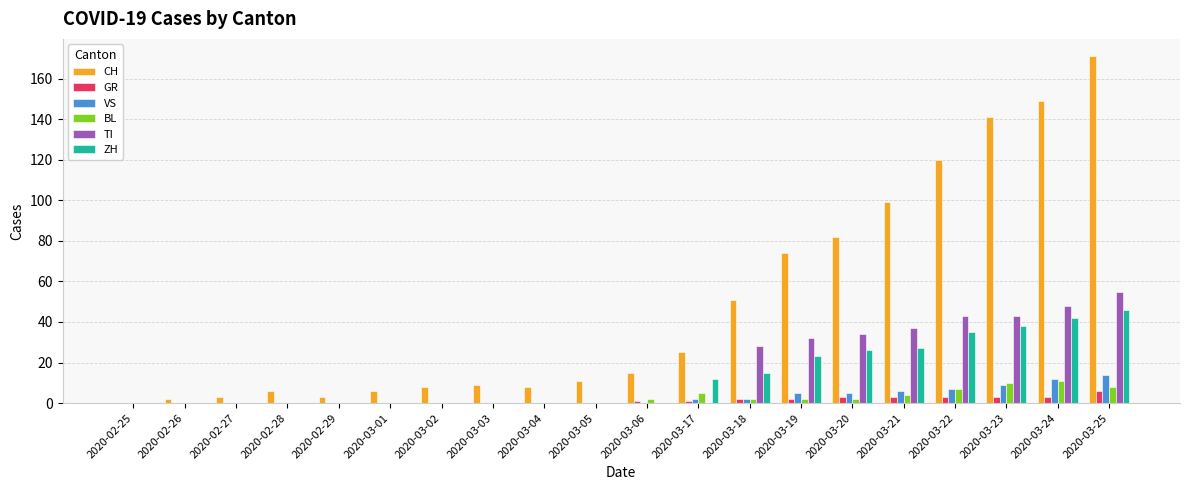

What is the sum of all TI values?

320